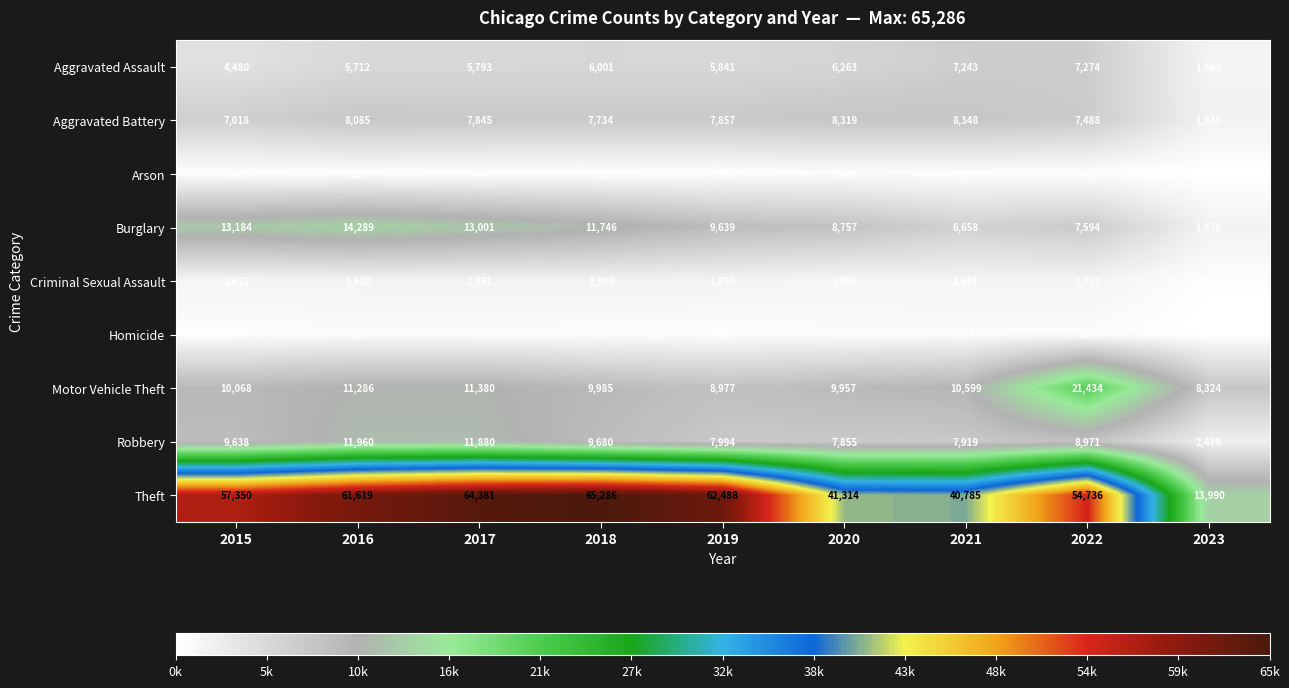

Rank the series at 2022 from lowest to highest value.

Arson, Homicide, Criminal Sexual Assault, Aggravated Assault, Aggravated Battery, Burglary, Robbery, Motor Vehicle Theft, Theft